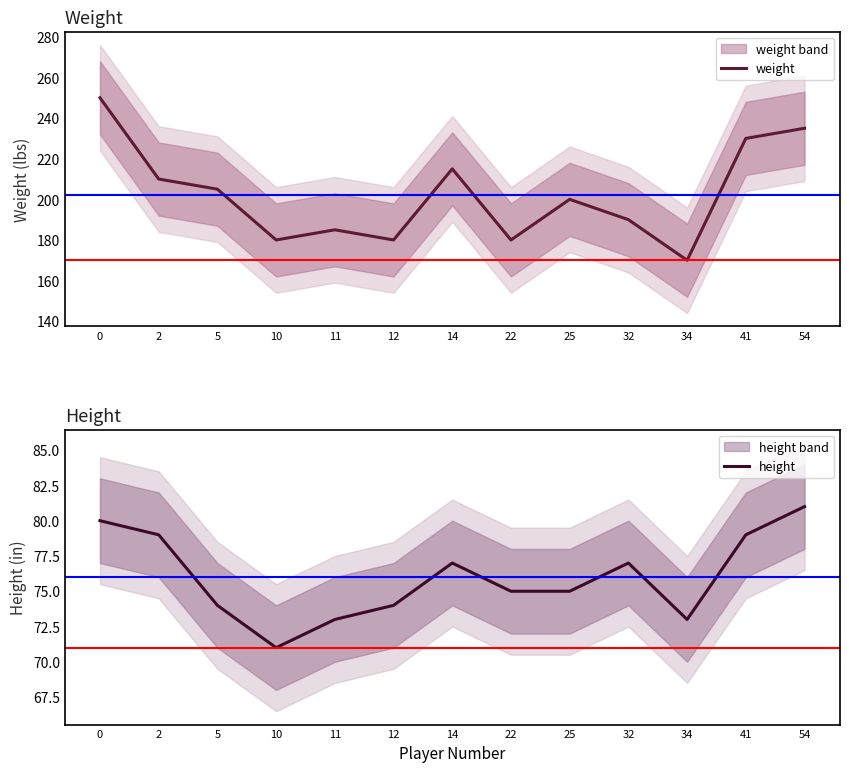

In weight, how many points are lower than both neighbors (excluding endpoints)?

4